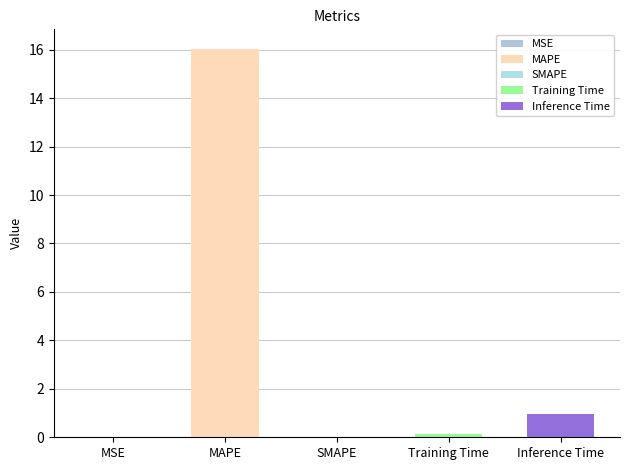

Is it true that the value at MAPE is 16.0?

True